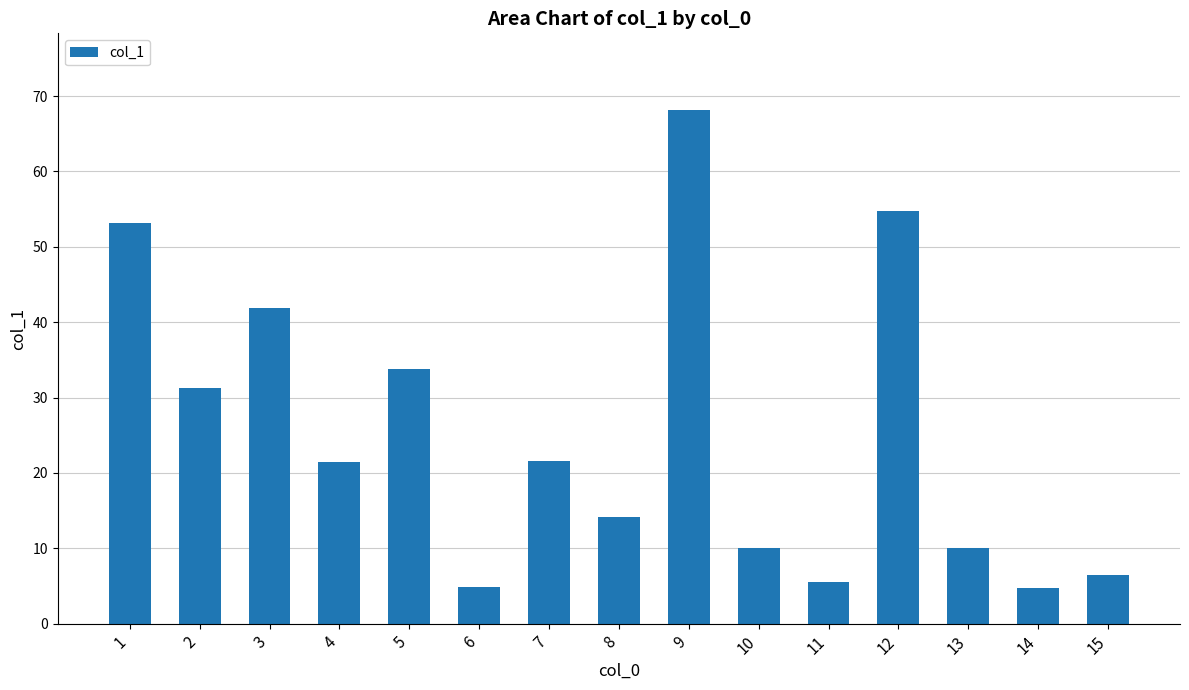

At which label does the data first exceed 21?

1